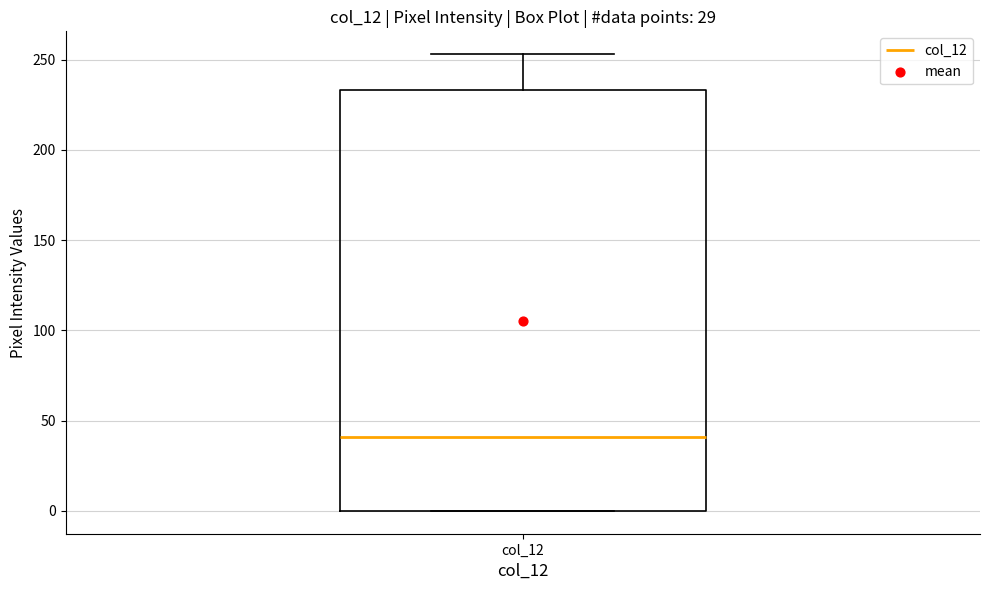

Where is the upper edge of the box for col_12 on the y-axis? The values are not printed on the chart, so give them approximately, as read against the axis.

235